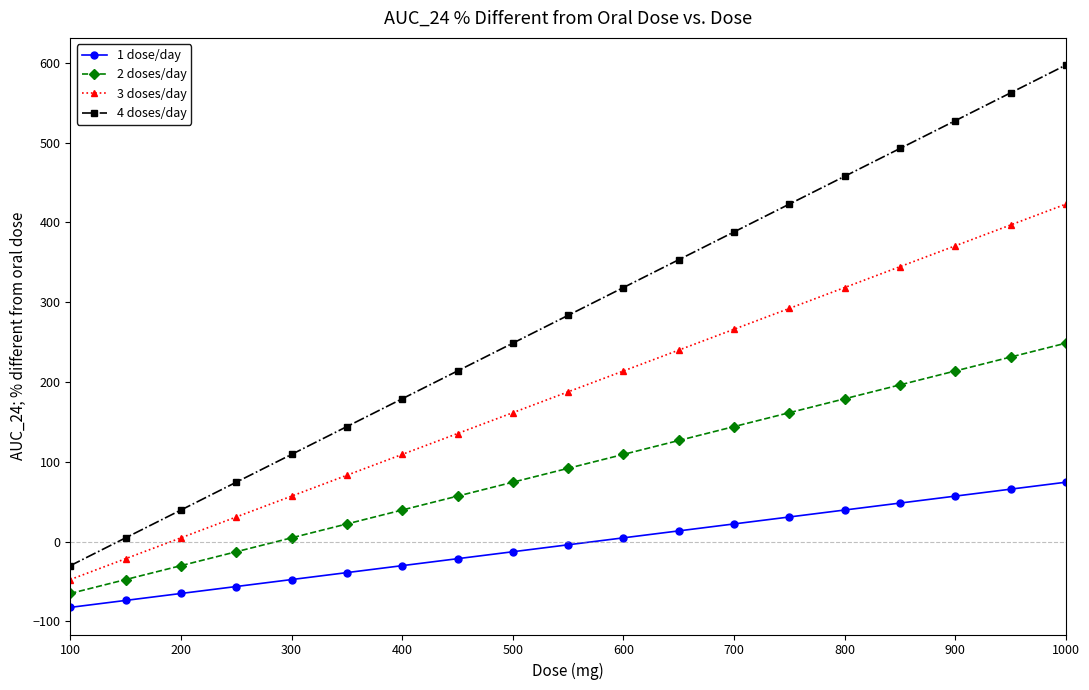

Rank the series by their maximum value, from highest to lowest.

4 doses/day, 3 doses/day, 2 doses/day, 1 dose/day